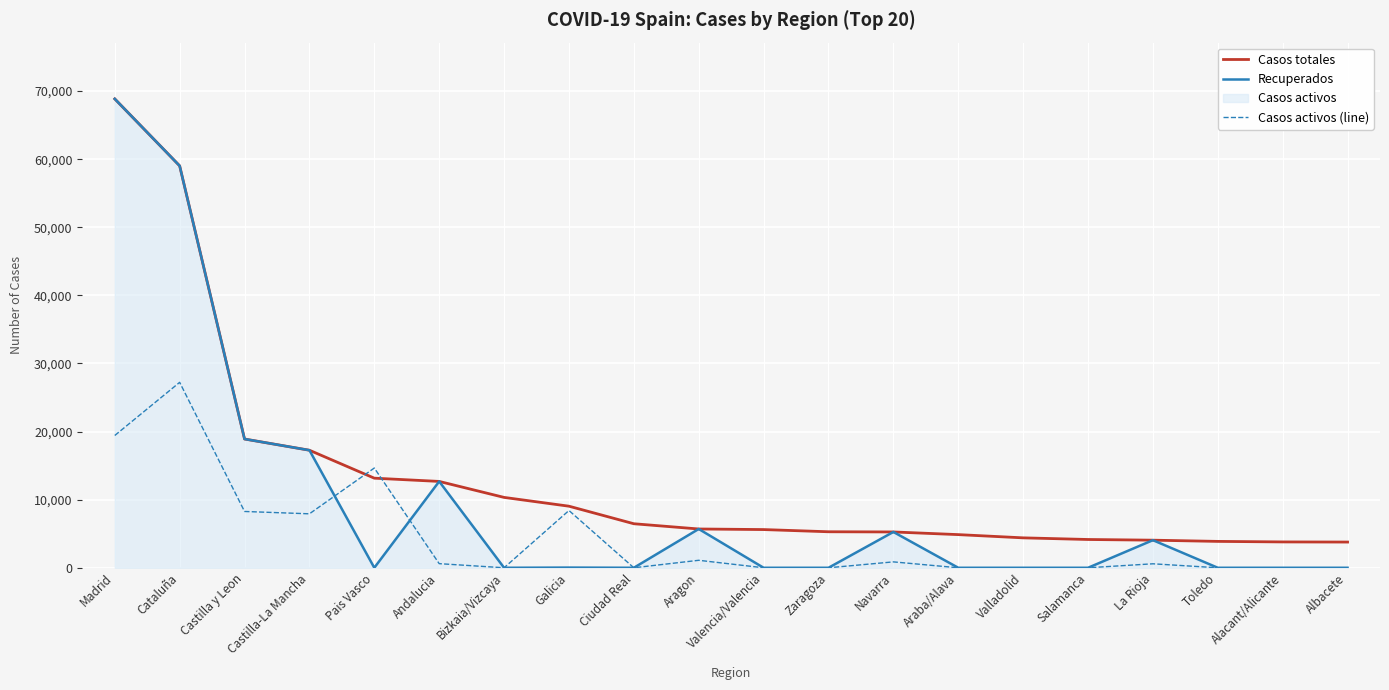

Does the chart display data point markers on the line(s)?

No